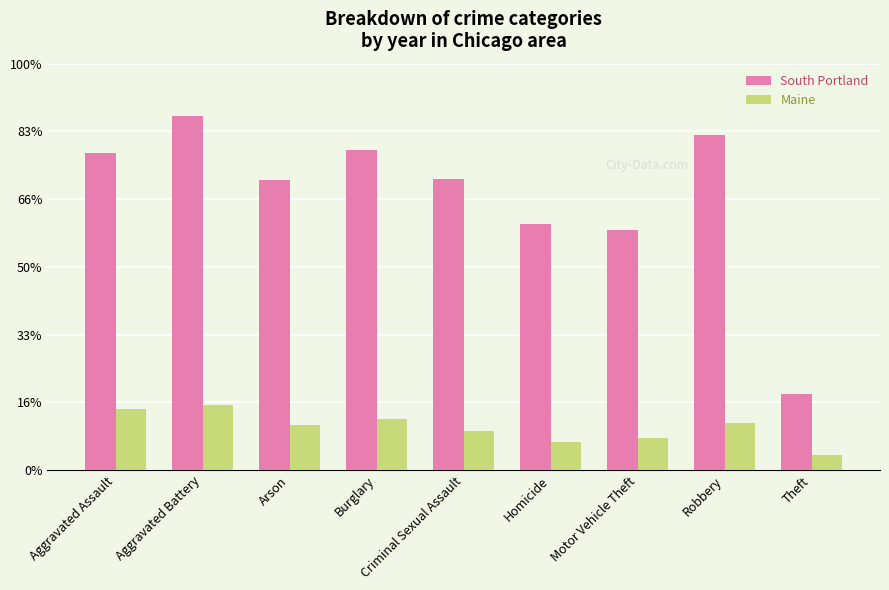

Read the South Portland value at Criminal Sexual Assault, to the nearest 10.

430